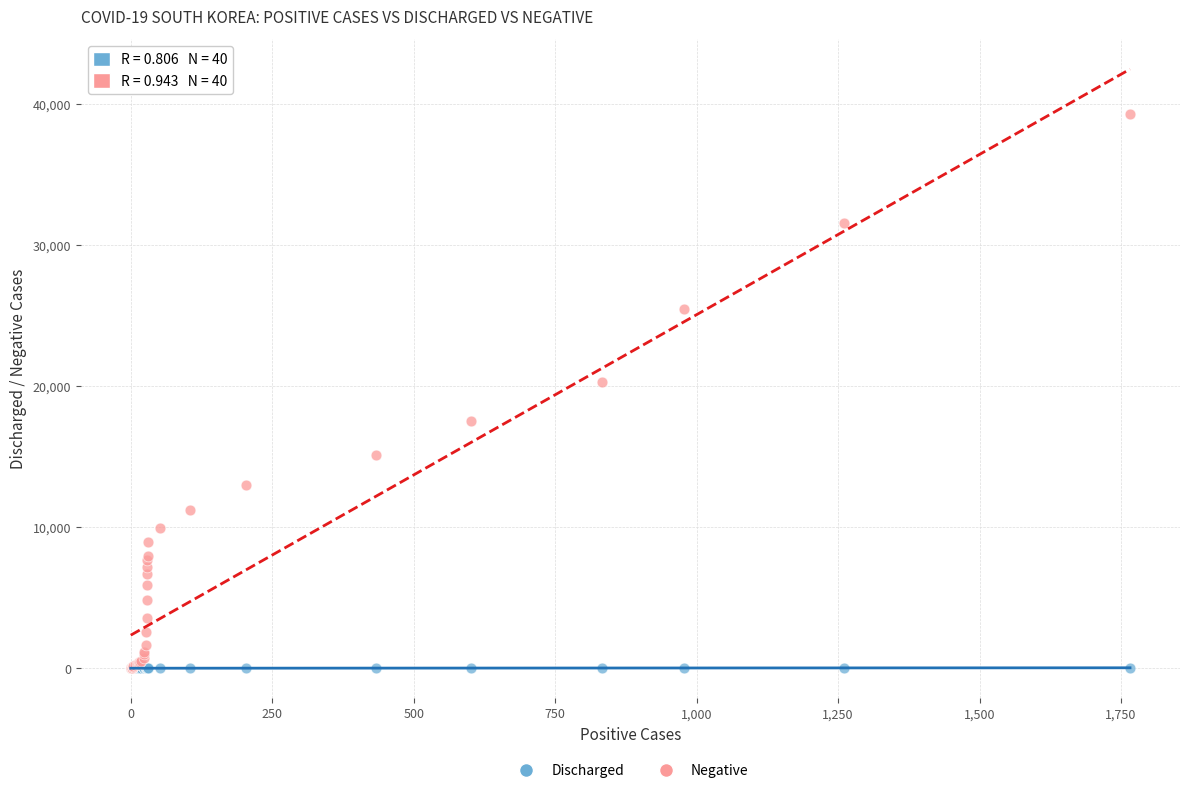

Across all series, what Y value is closest to 19659?

20292